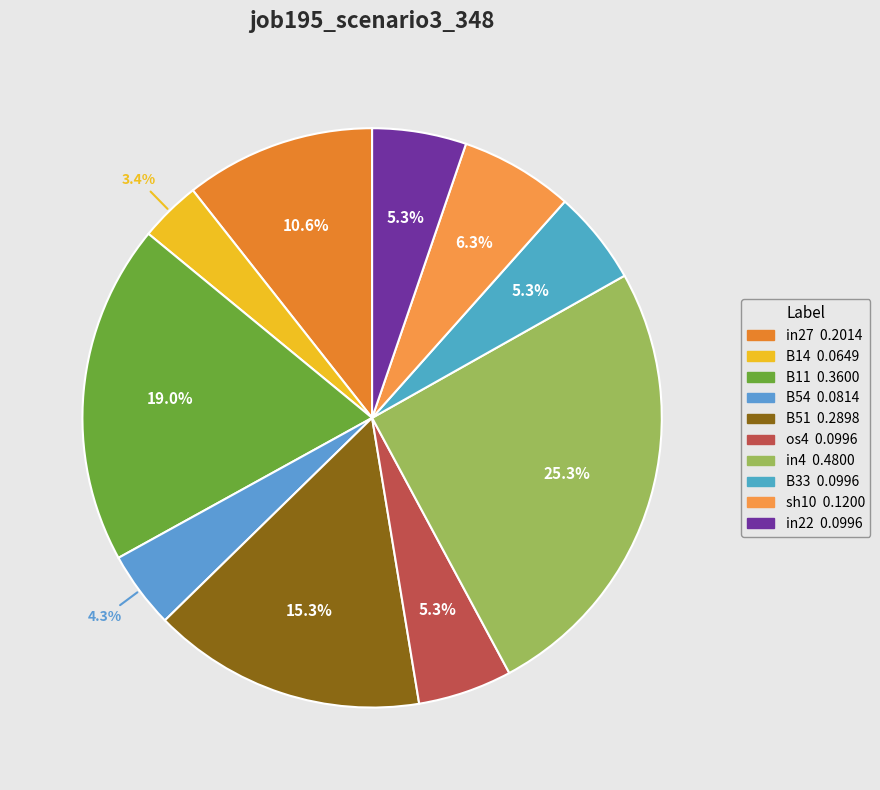

To the nearest percent, what is the combined percentage of B14 and B51?

19%